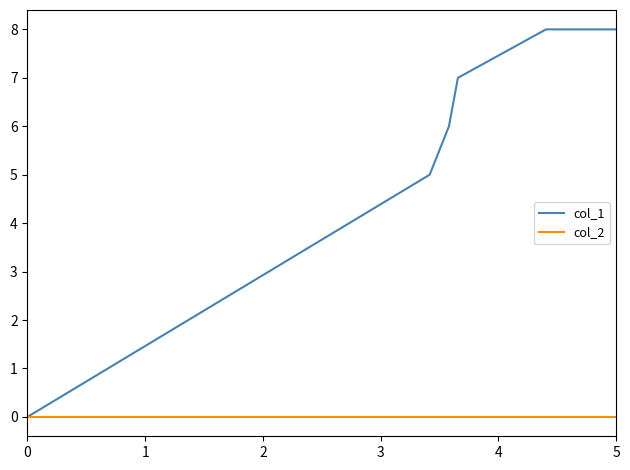

What is the greatest value displayed?

8